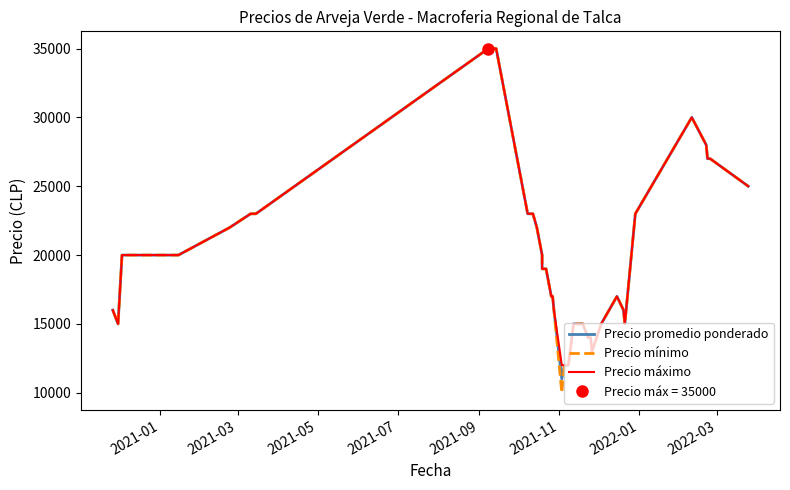

How many values in the Precio promedio ponderado series are below 20000?

20